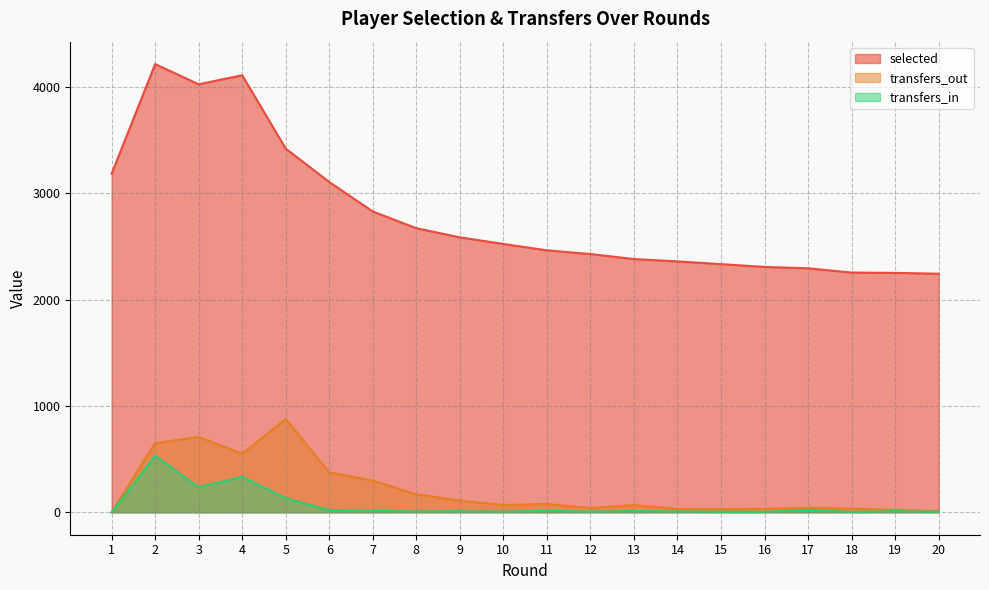

Which has a higher value, 12 or 14?

12